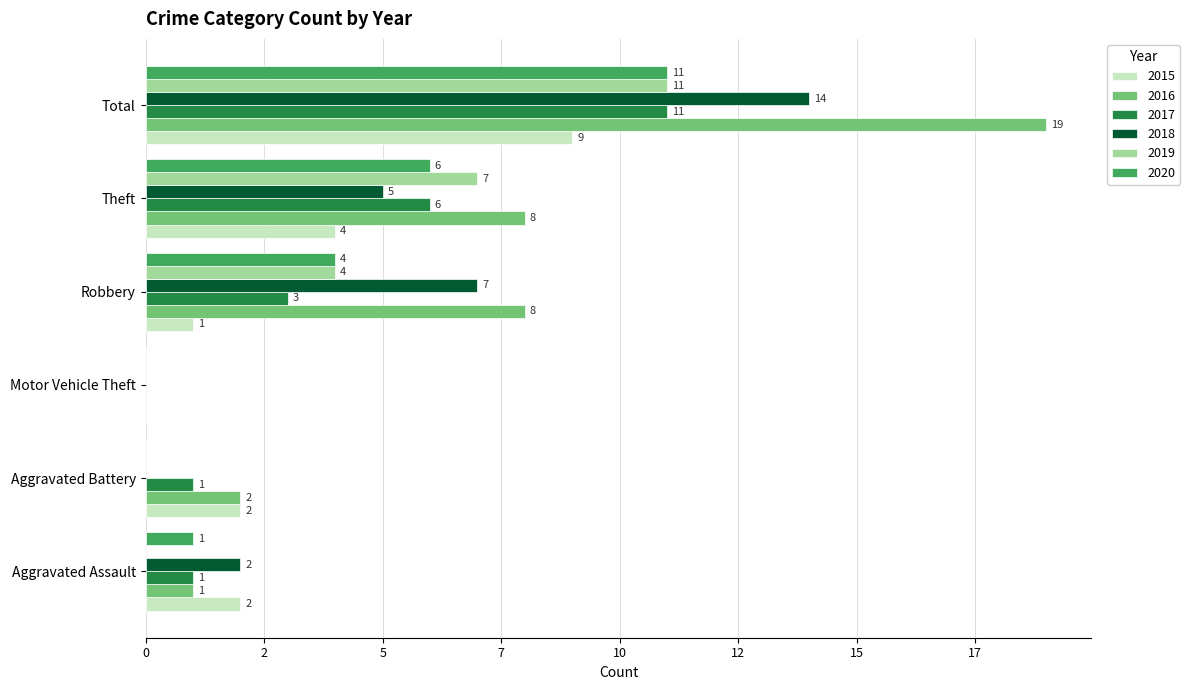

Reading left to right, transcribe all the data shown in this chart.

2015: 2	2	0	1	4	9
2016: 1	2	0	8	8	19
2017: 1	1	0	3	6	11
2018: 2	0	0	7	5	14
2019: 0	0	0	4	7	11
2020: 1	0	0	4	6	11